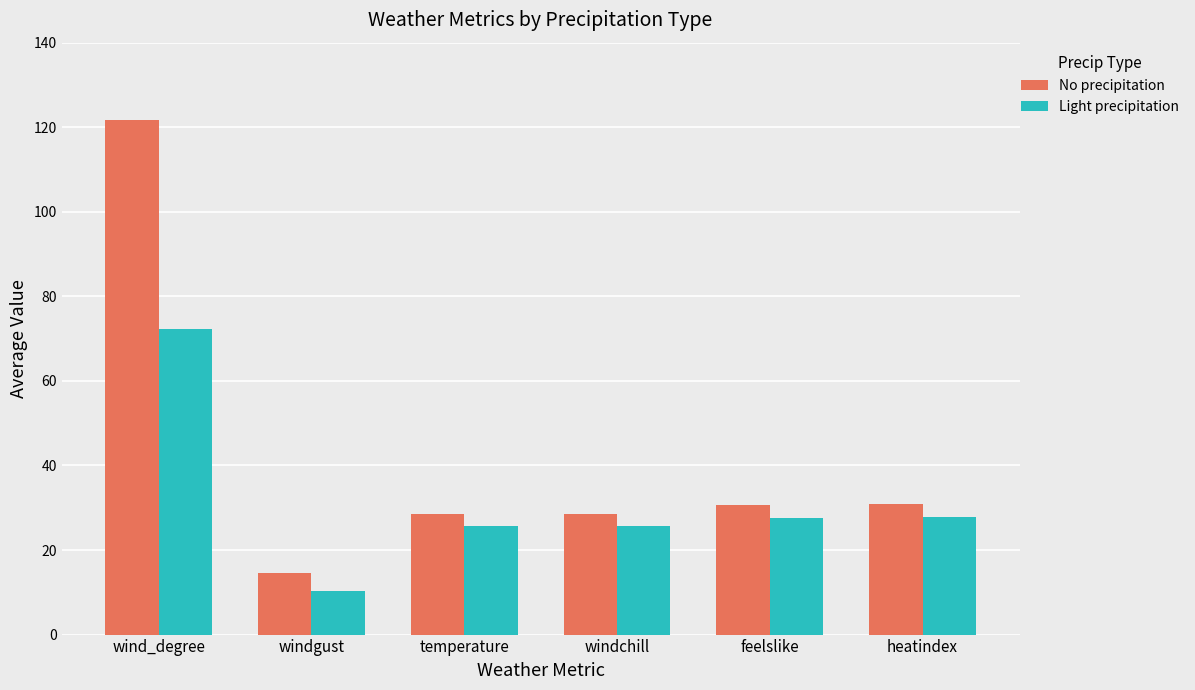

Rank the series at wind_degree from highest to lowest value.

No precipitation, Light precipitation